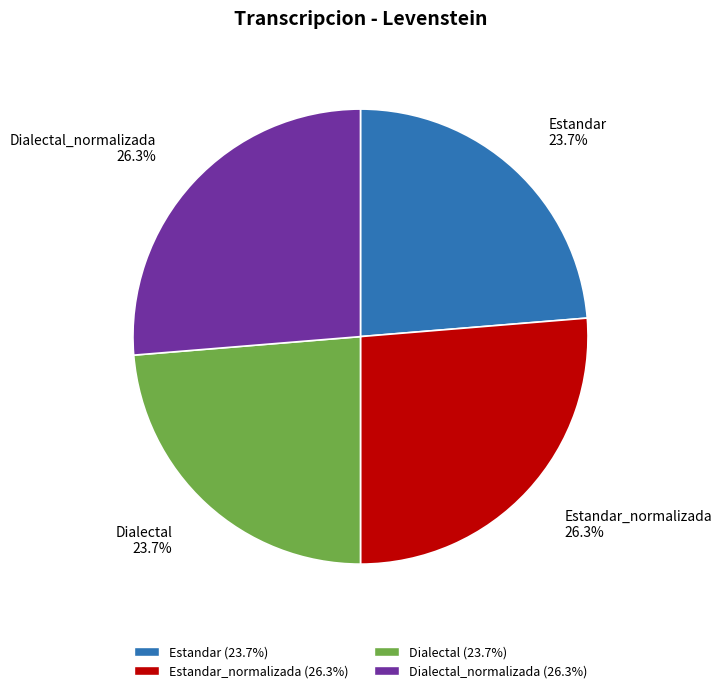

What portion of the pie excludes Estandar_normalizada?

73.7%